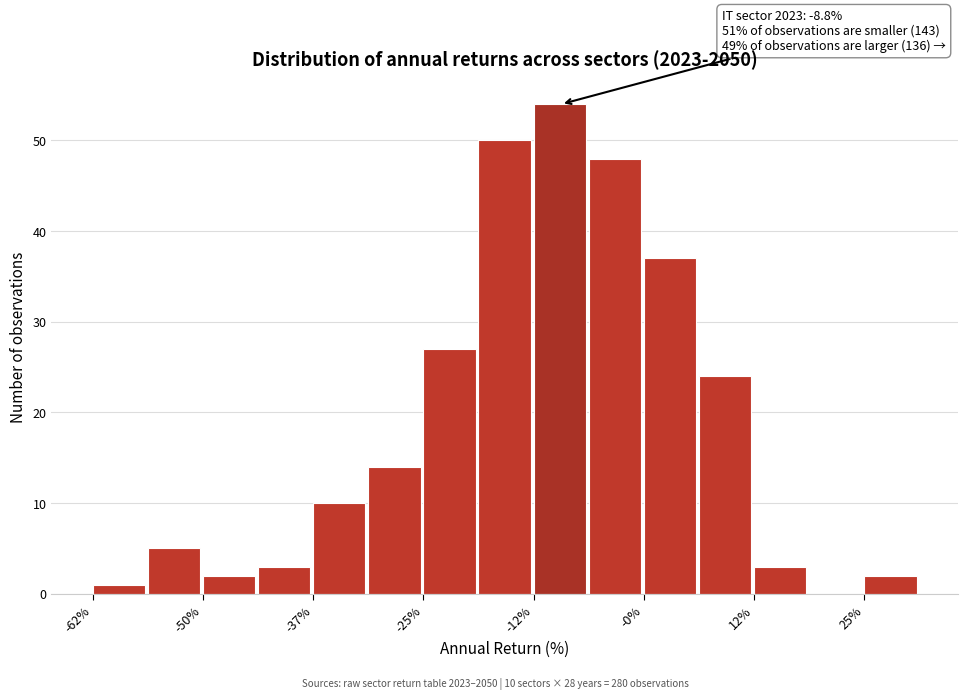

Around what value on the x-axis is the tallest bar? Give the approximate position of its centre, as read against the axis.

-10